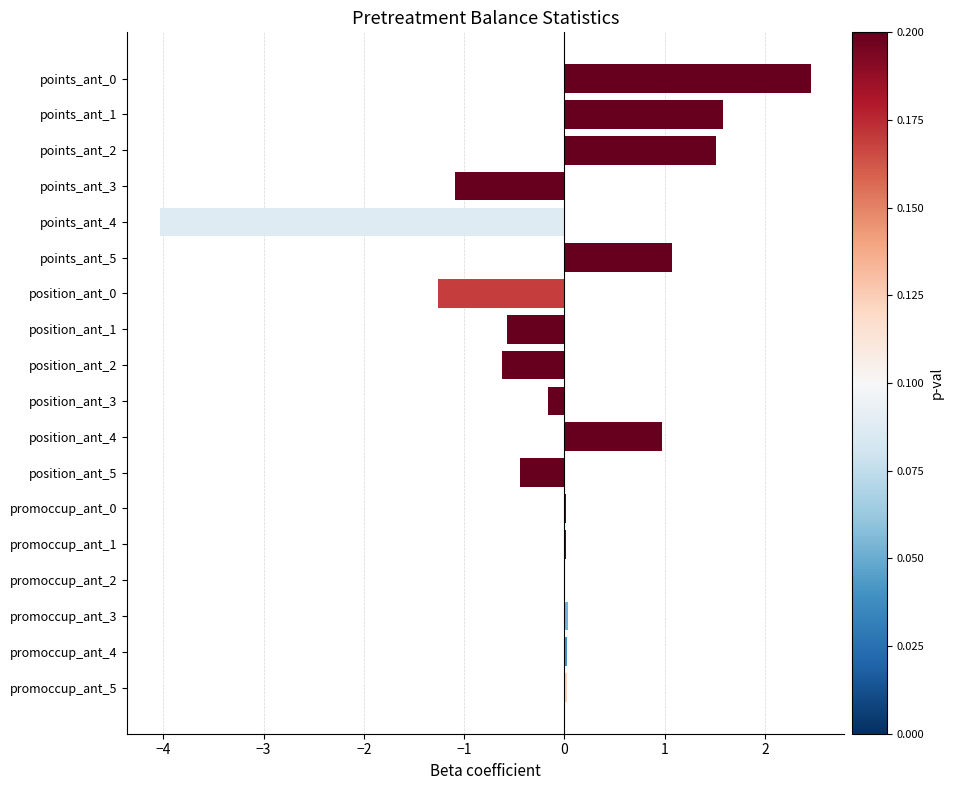

The chart shows a value of -0.5 at position_ant_0. True or false?

False